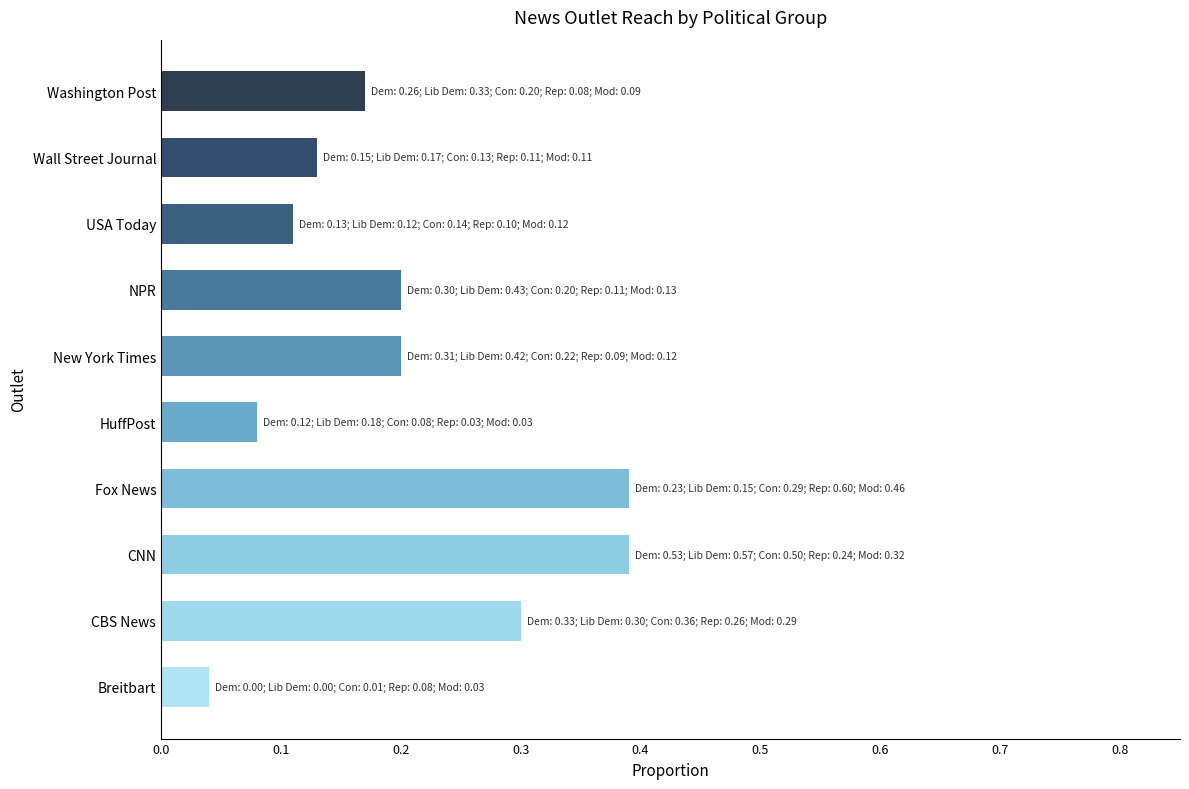

What is the difference between the maximum and second lowest values?

0.3